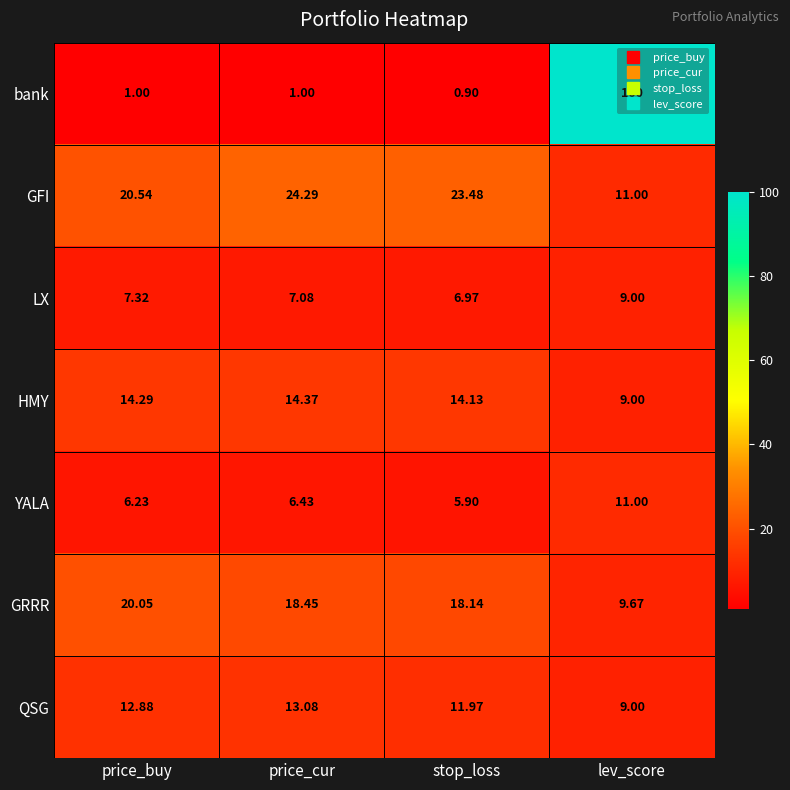

At which category is the sum across all series the highest?

lev_score